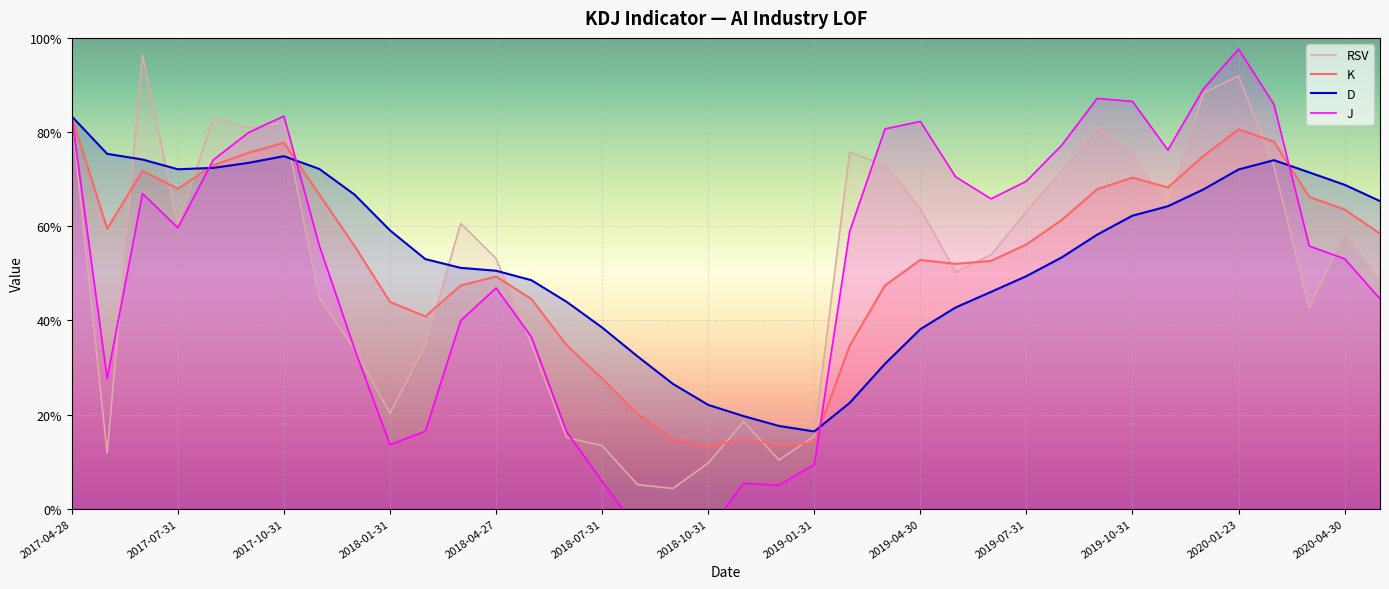

The value of K at 2019-07-31 is 25.4. True or false?

False